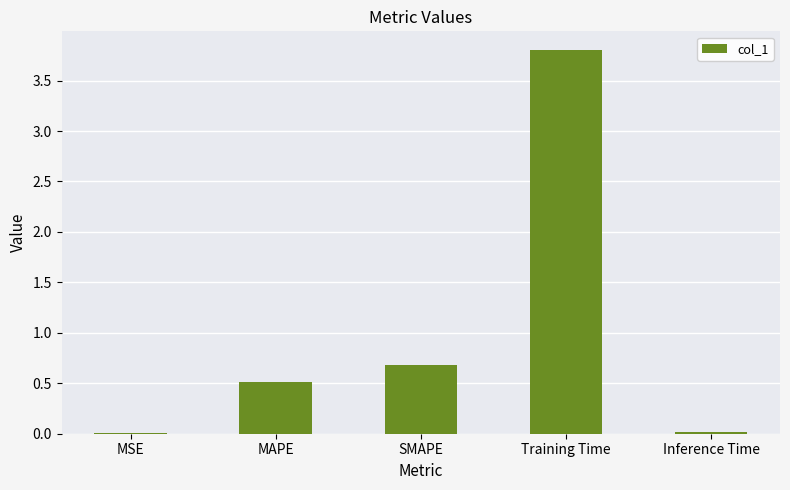

Are the bars horizontal?

No